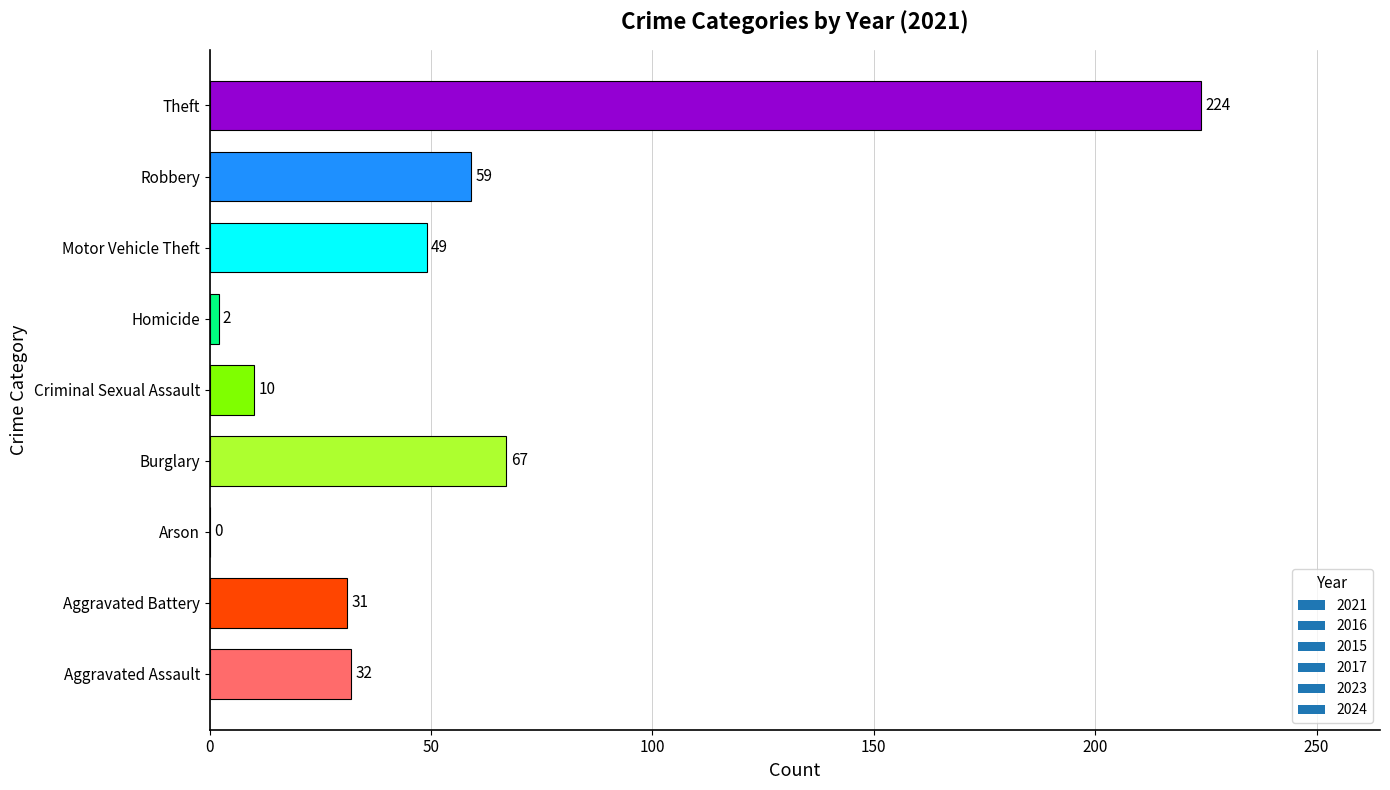

Reading top to bottom, extract all data points from this chart.

Theft=224	Robbery=59	Motor Vehicle Theft=49	Homicide=2	Criminal Sexual Assault=10	Burglary=67	Arson=0	Aggravated Battery=31	Aggravated Assault=32